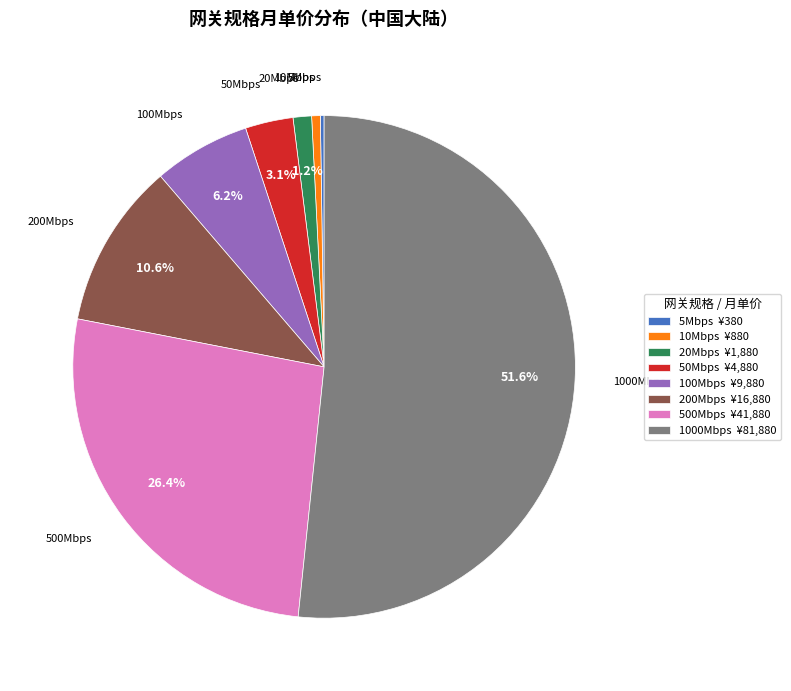

Which has a higher value, 200Mbps or 1000Mbps?

1000Mbps